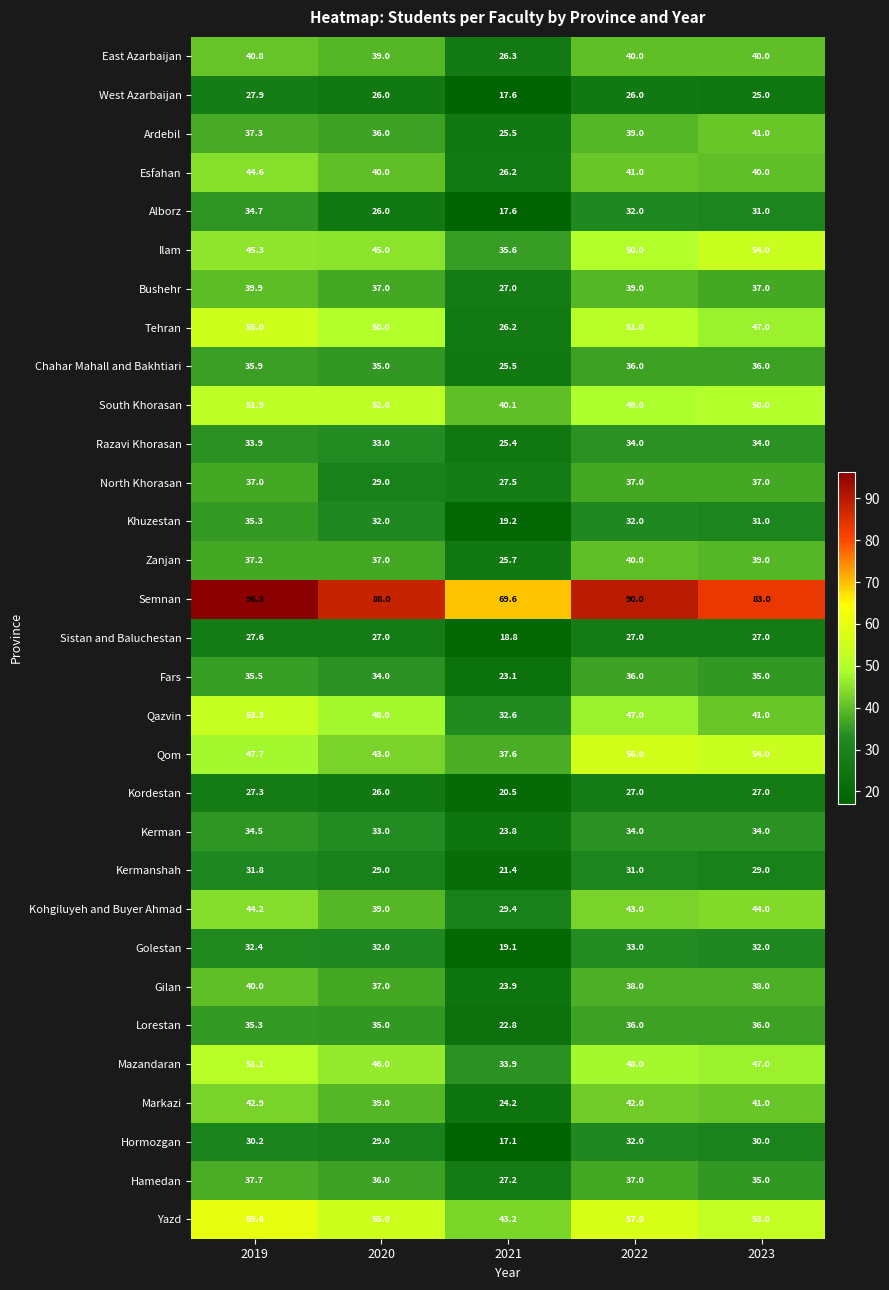

Between 2019 and 2022, which series saw the biggest shift?

Qom